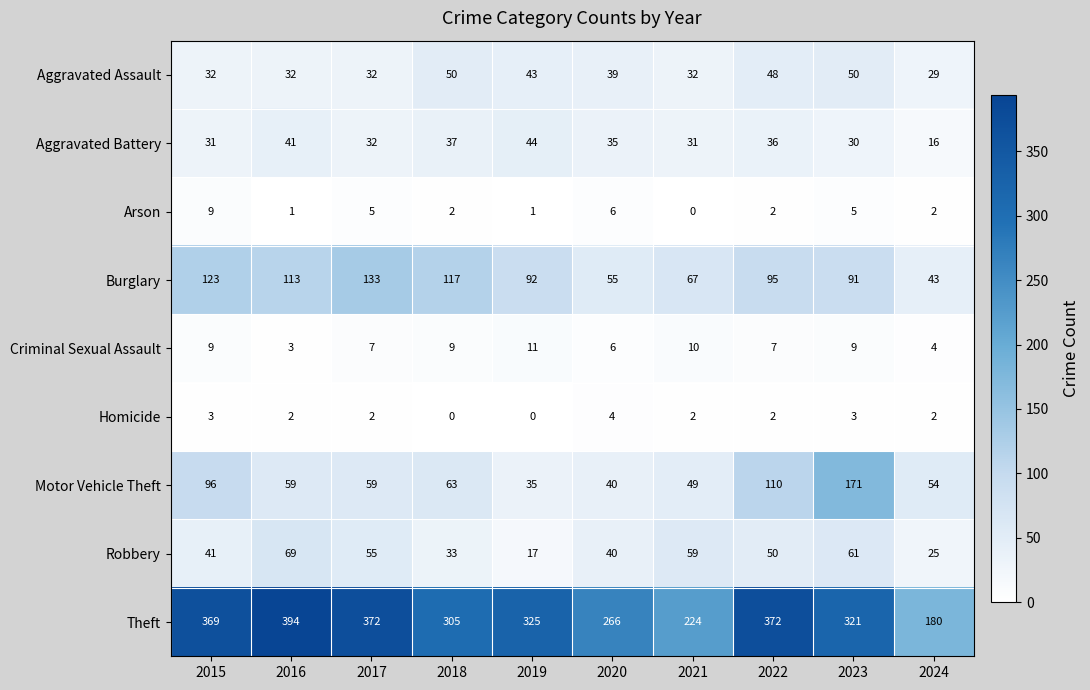

Read the Theft value at 2021, to the nearest 10.

220